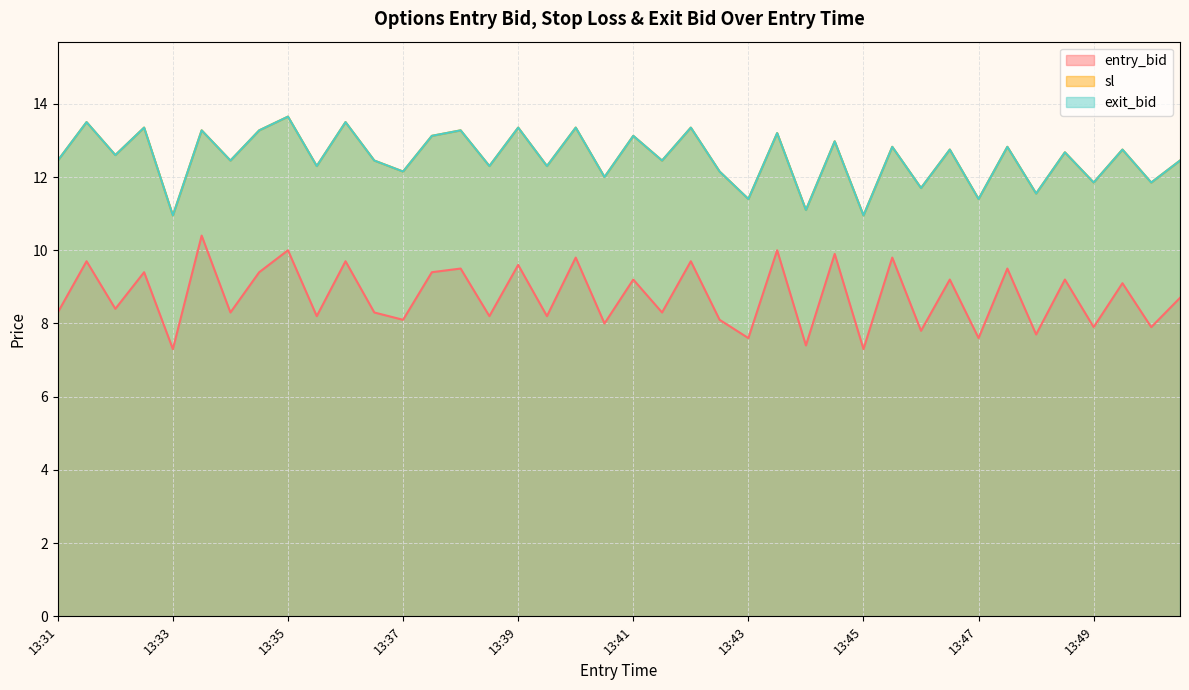

Reading right to left, what are all the values shown in this chart?

entry_bid: 8.7	7.9	9.1	7.9	9.2	7.7	9.5	7.6	9.2	7.8	9.8	7.3	9.9	7.4	10.0	7.6	8.1	9.7	8.3	9.2	8.0	9.8	8.2	9.6	8.2	9.5	9.4	8.1	8.3	9.7	8.2	10.0	9.4	8.3	10.4	7.3	9.4	8.4	9.7	8.3
sl: 12.4	11.8	12.8	11.8	12.7	11.6	12.8	11.4	12.8	11.7	12.8	10.9	13.0	11.1	13.2	11.4	12.2	13.3	12.4	13.1	12.0	13.3	12.3	13.3	12.3	13.3	13.1	12.2	12.4	13.5	12.3	13.7	13.3	12.4	13.3	10.9	13.3	12.6	13.5	12.4
exit_bid: 12.4	11.8	12.8	11.8	12.7	11.6	12.8	11.4	12.8	11.7	12.8	10.9	13.0	11.1	13.2	11.4	12.2	13.3	12.4	13.1	12.0	13.3	12.3	13.3	12.3	13.3	13.1	12.2	12.4	13.5	12.3	13.7	13.3	12.4	13.3	10.9	13.3	12.6	13.5	12.4